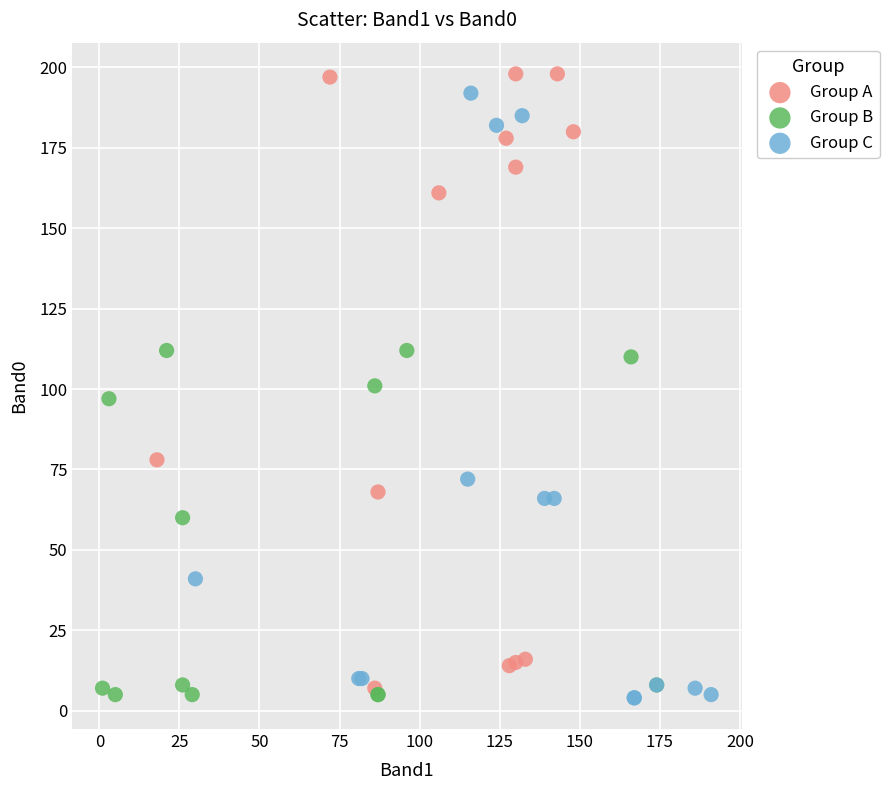

Which series has the widest spread of Y values?

Group A